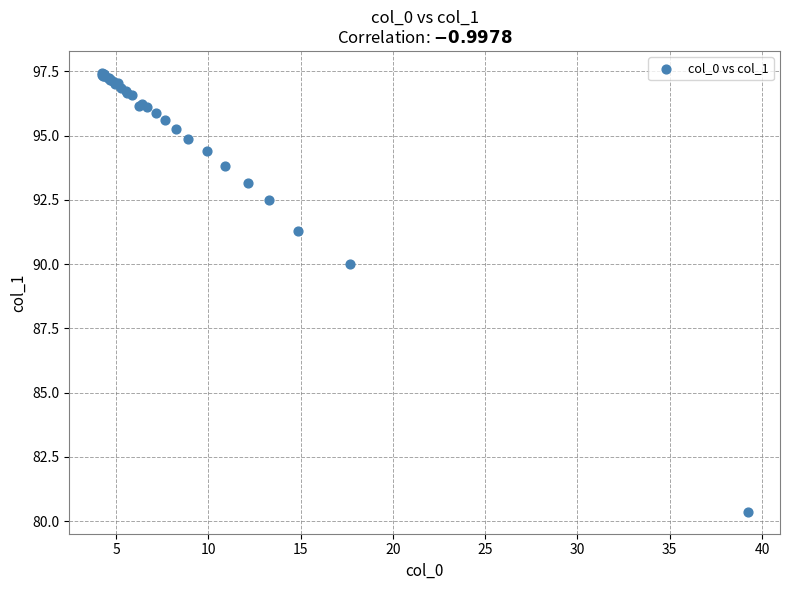

What Y value in the scatter plot is closest to 88?

90.0